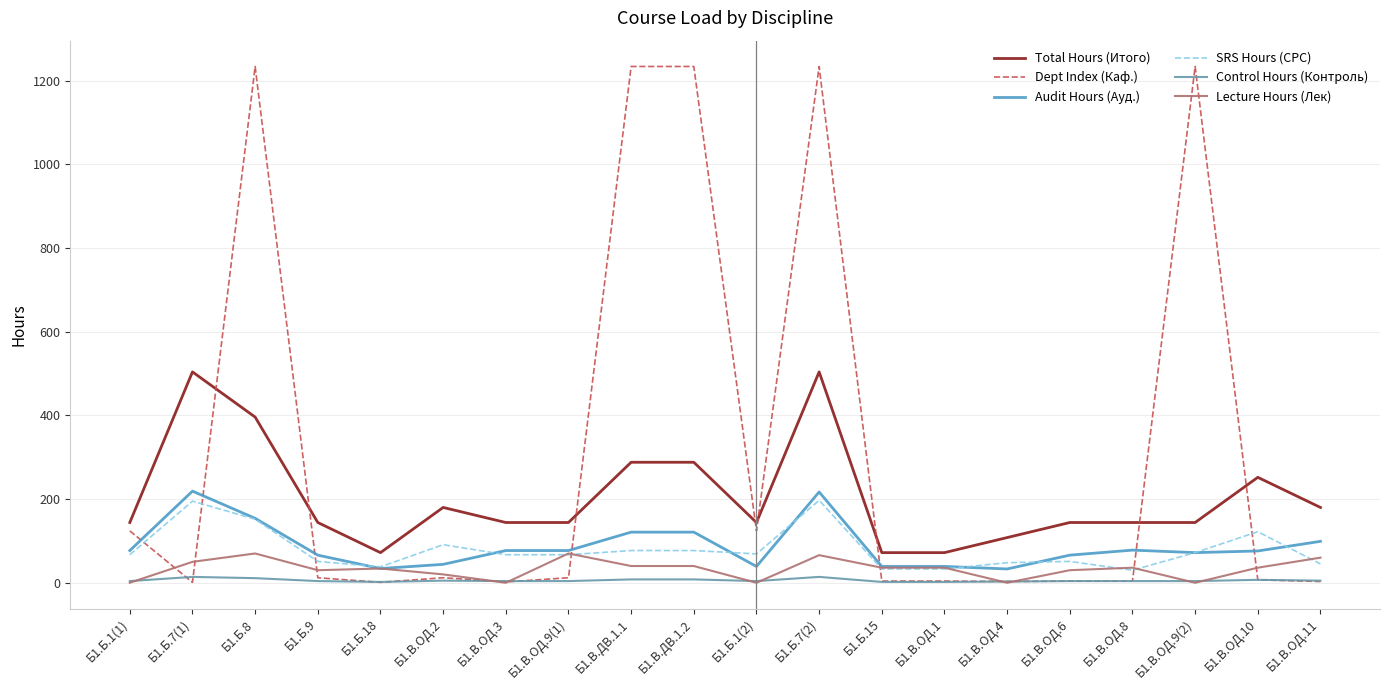

True or false: Audit Hours (Ауд.) has a value of 22 at Б1.В.ОД.6.

False